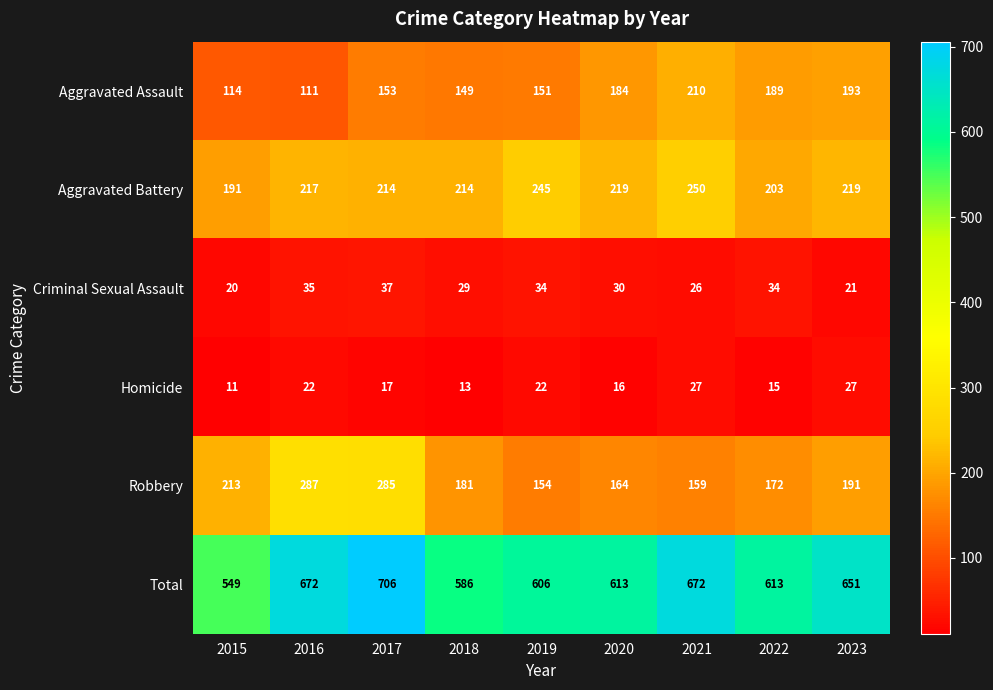

At which category does the chart reach its minimum across all series?

2015